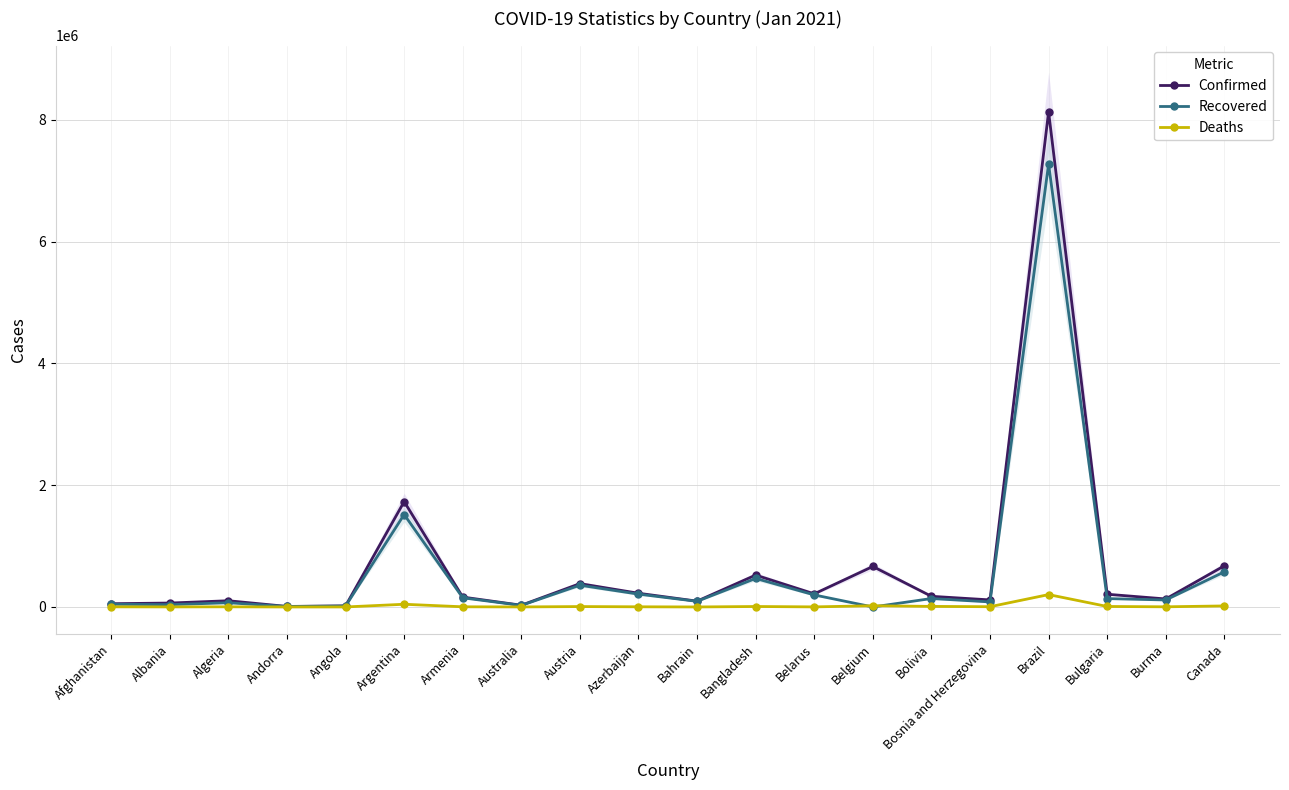

At how many categories does at least one series exceed 6527039?

1